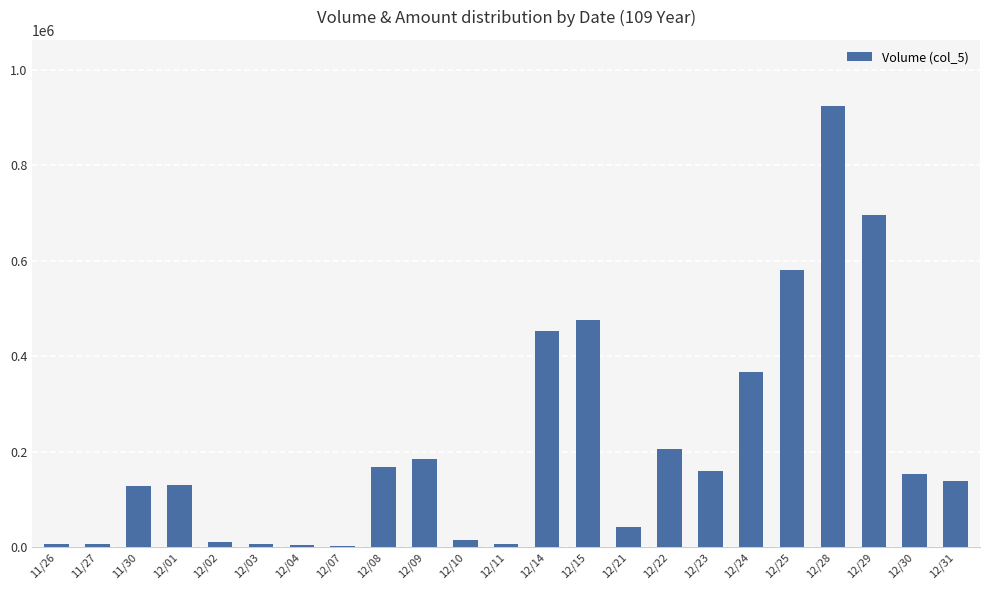

Are the bars grouped side by side (vs. stacked)?

No